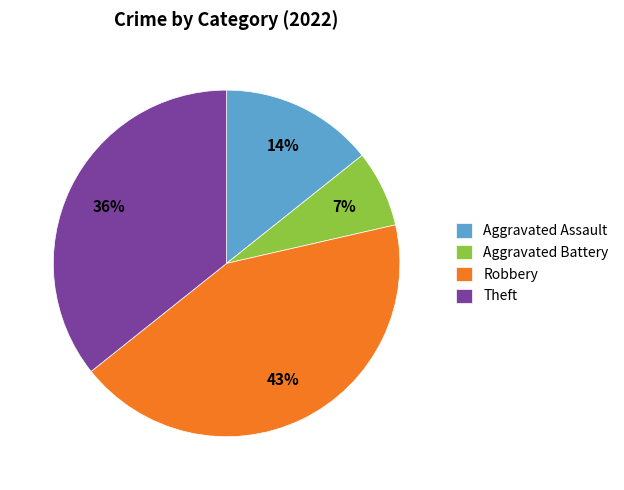

Count the number of slices in the pie.

4